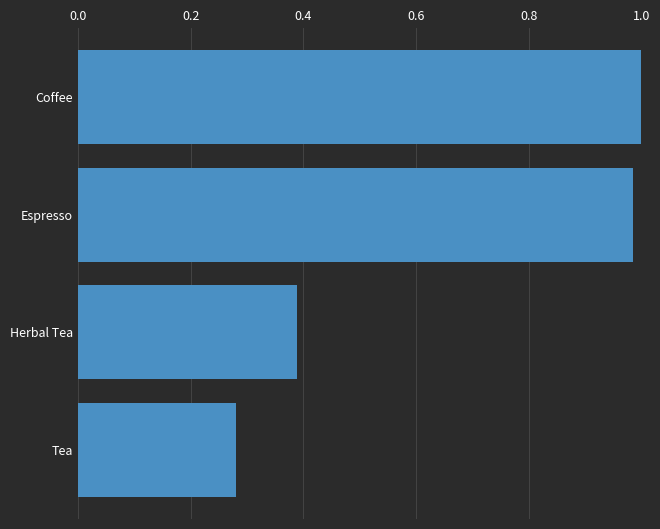

Between Herbal Tea and Tea, which is larger?

Herbal Tea